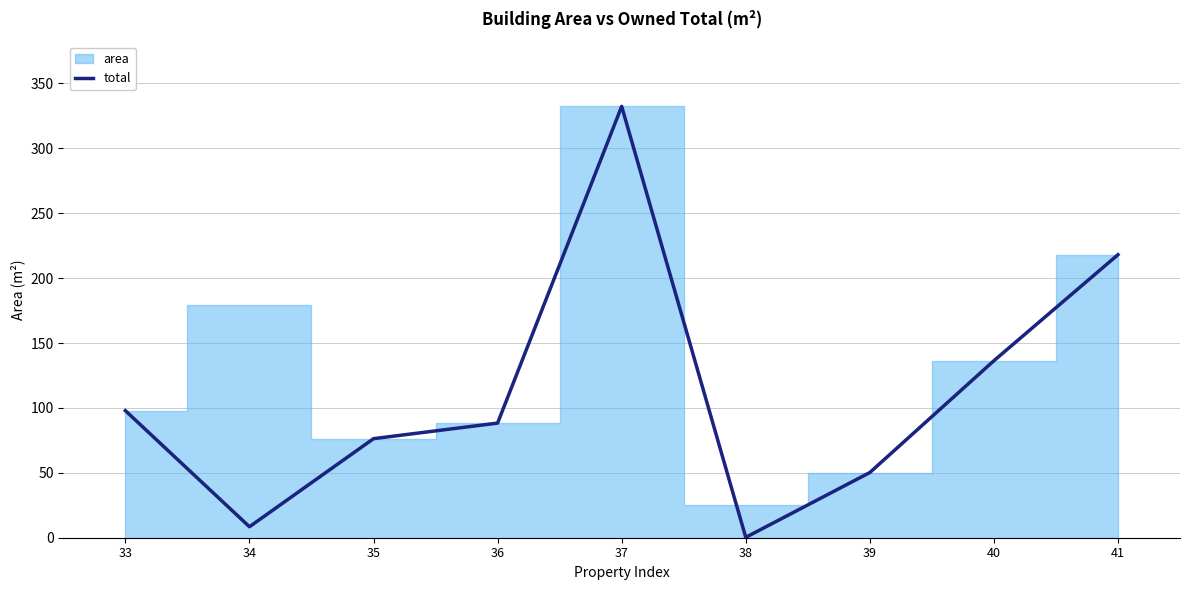

At which label is total closest to 166?

40